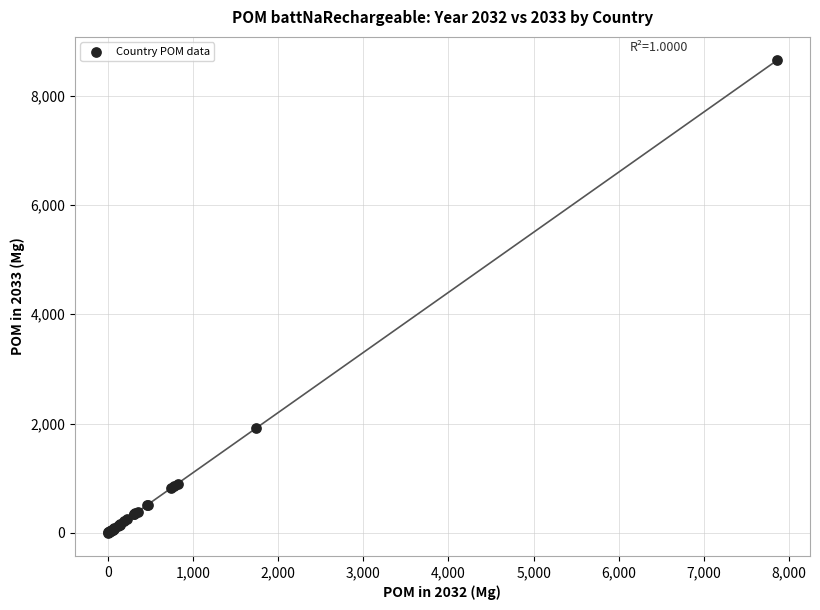

What Y value in the scatter plot is closest to 4325?

1919.8